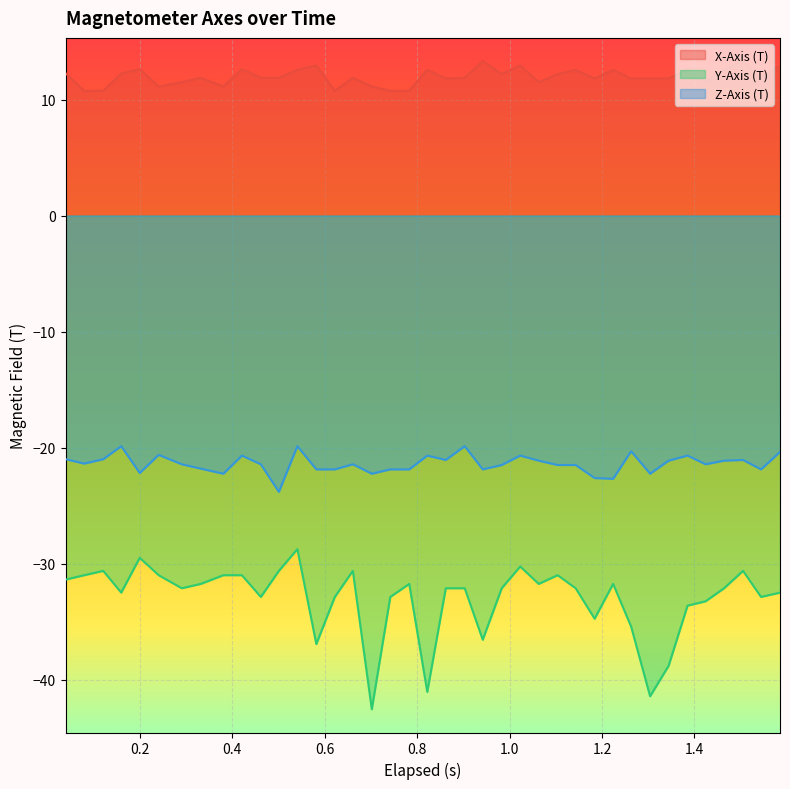

List the series in order of their overall mean, highest first.

X-Axis (T), Z-Axis (T), Y-Axis (T)